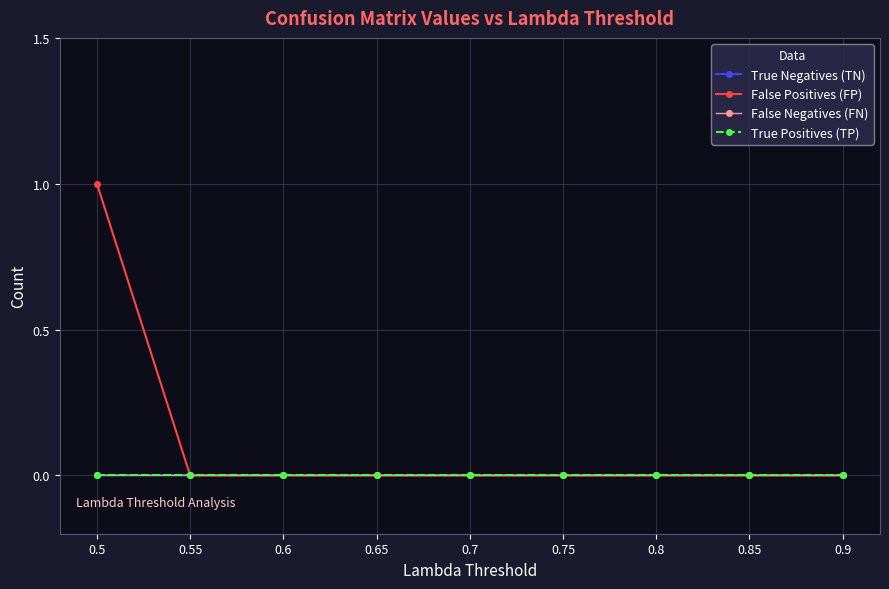

Does the chart have visible grid lines?

Yes